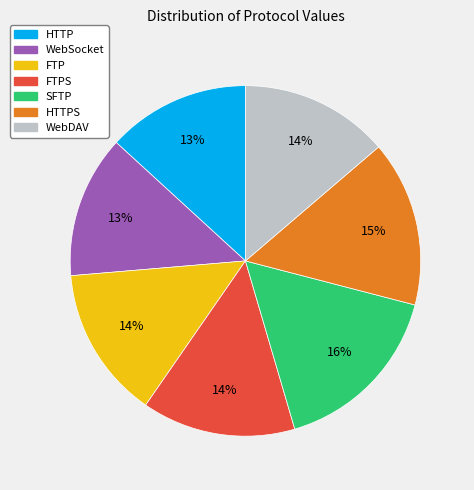

Is there a majority slice in this chart?

No